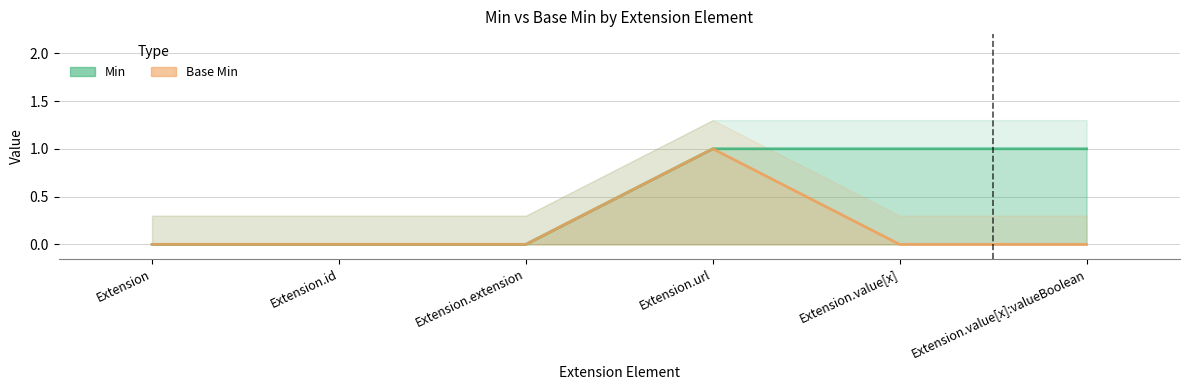

What position from the right is Extension.id?

5